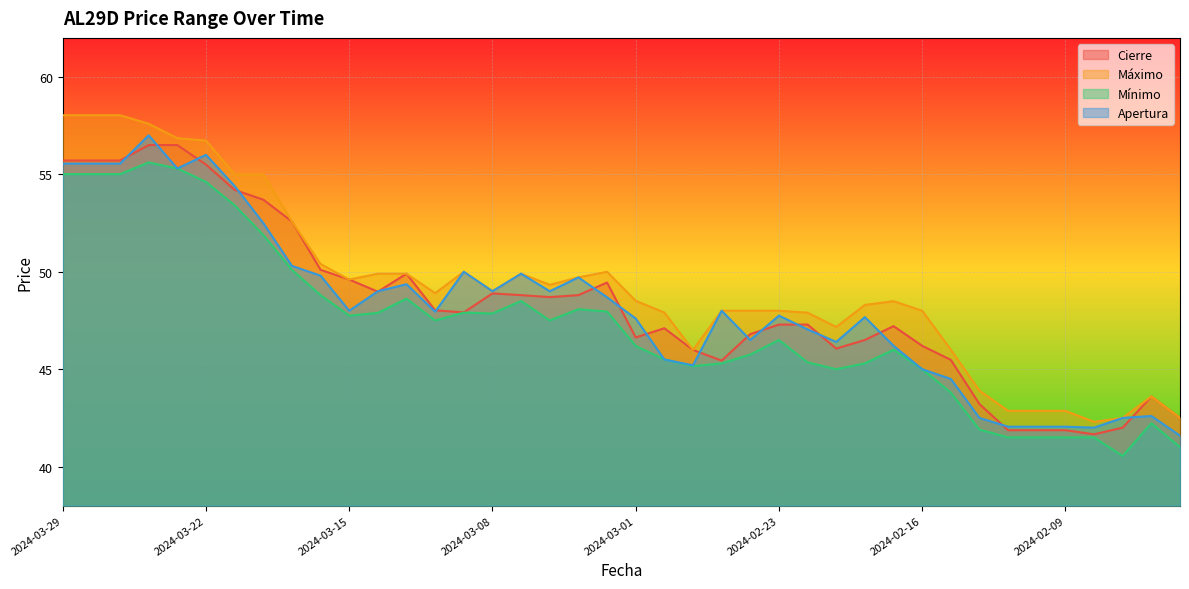

True or false: Mínimo has a value of 25.3 at 2024-02-29.

False